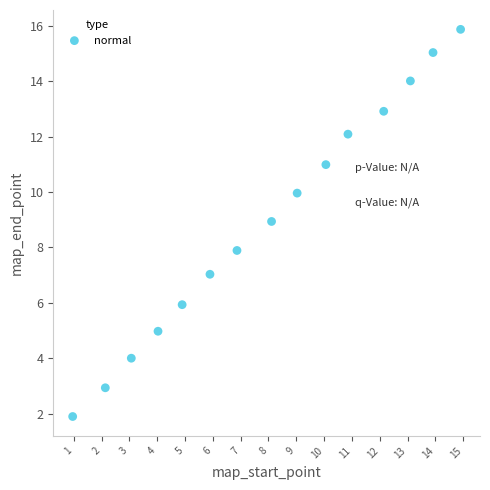

What is the range of X values (max minus min)?

13.9